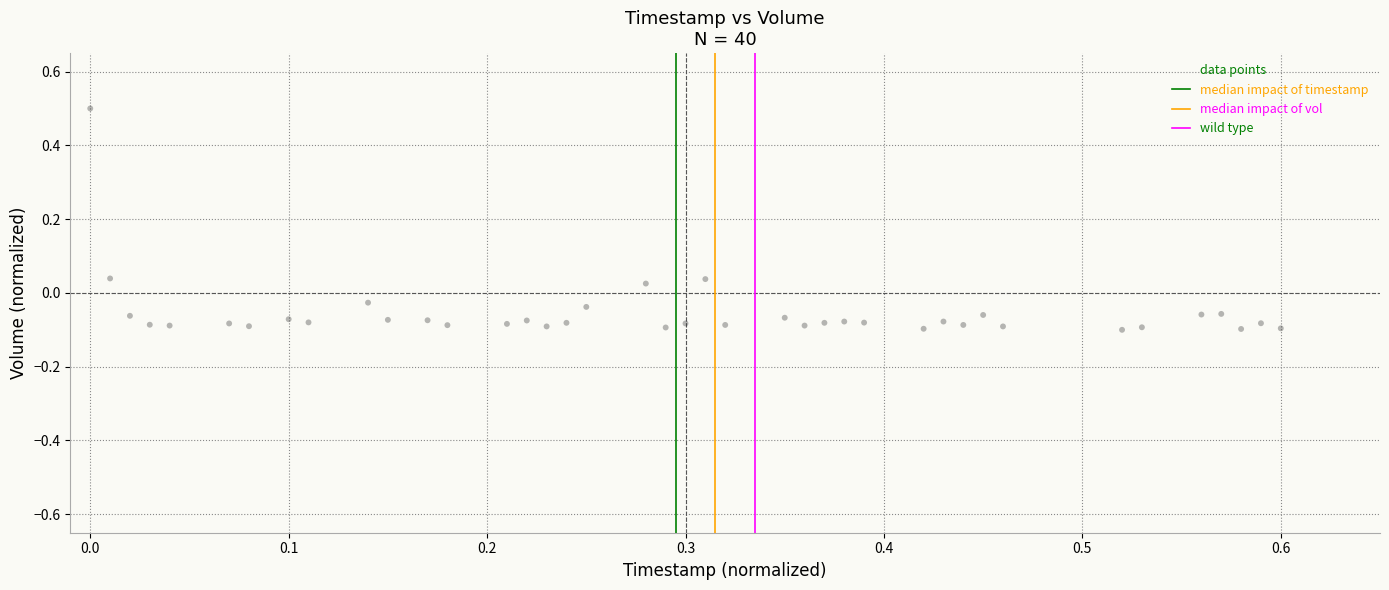

What is the range of X values (max minus min)?

0.6